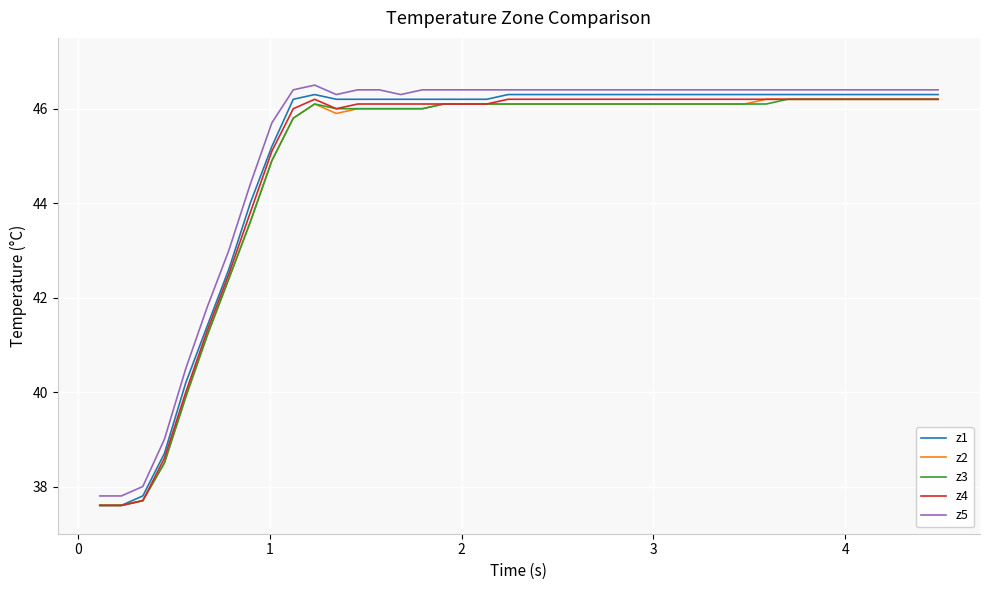

What is the highest value of the z1 series?

46.3